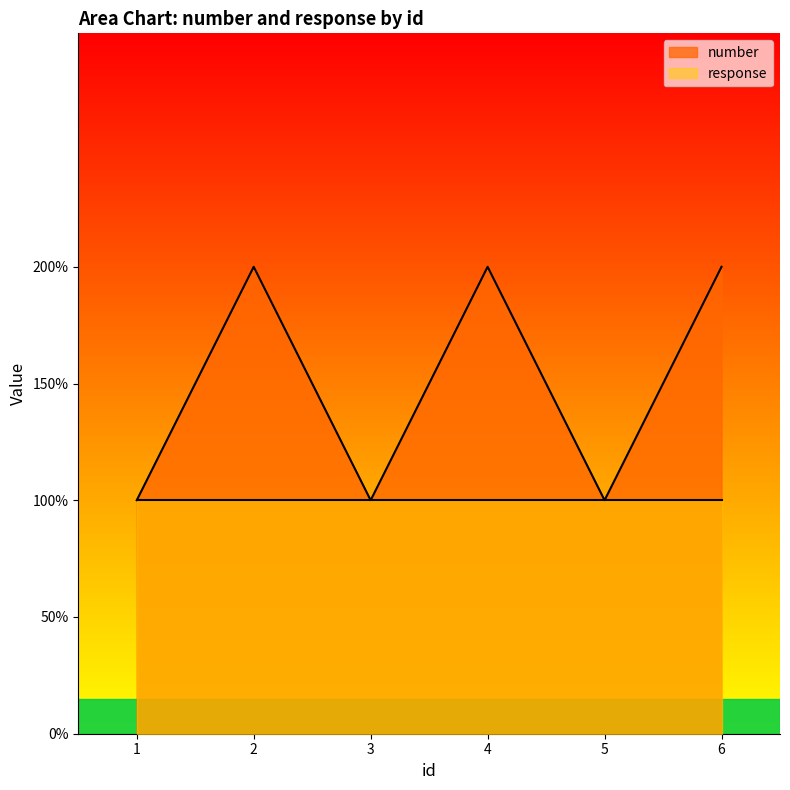

How many interior local peaks (higher than both neighbors) does the data have?

2